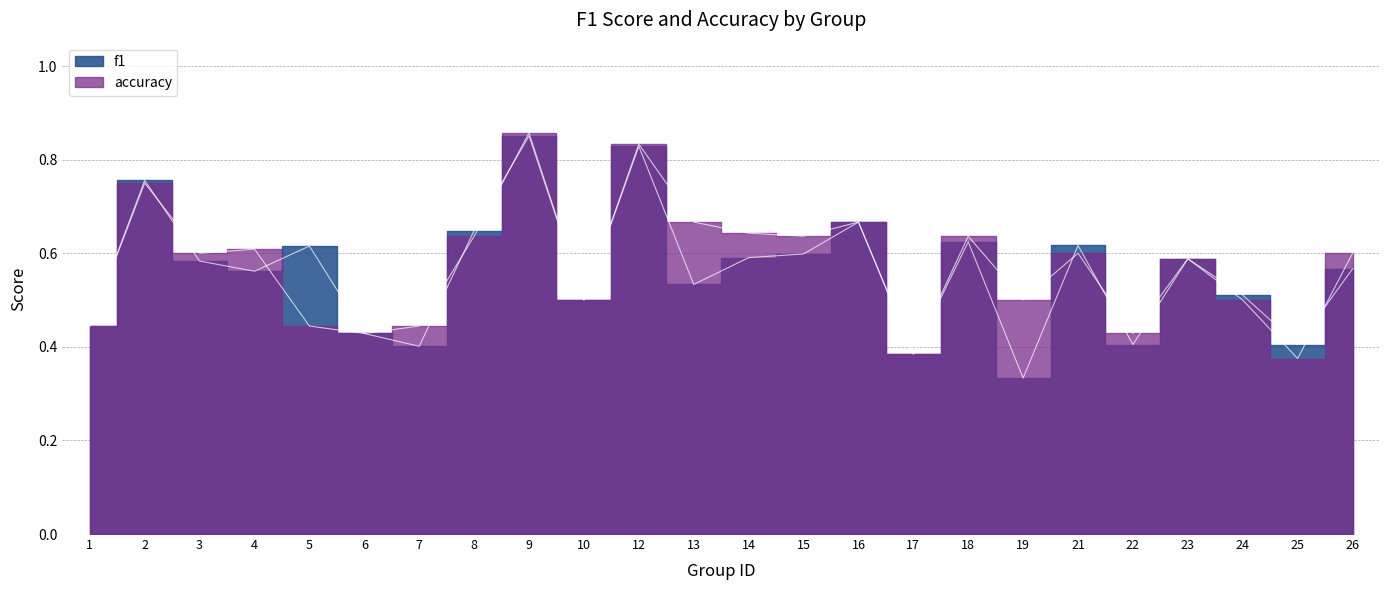

Count the accuracy values in the range 0 to 1.

24